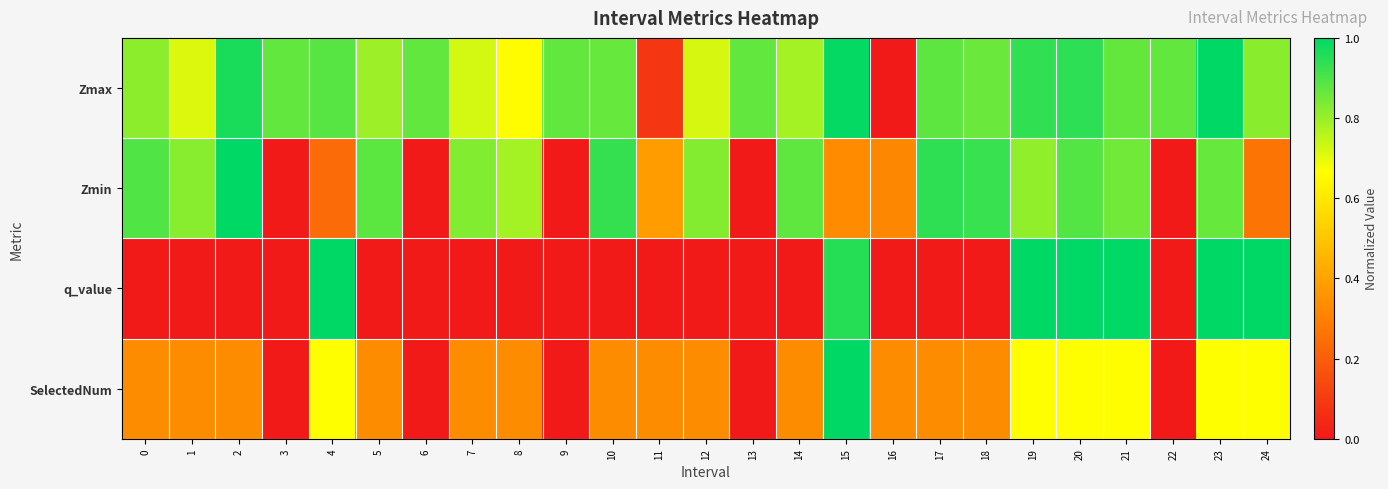

Which category has the highest value across all series?

23